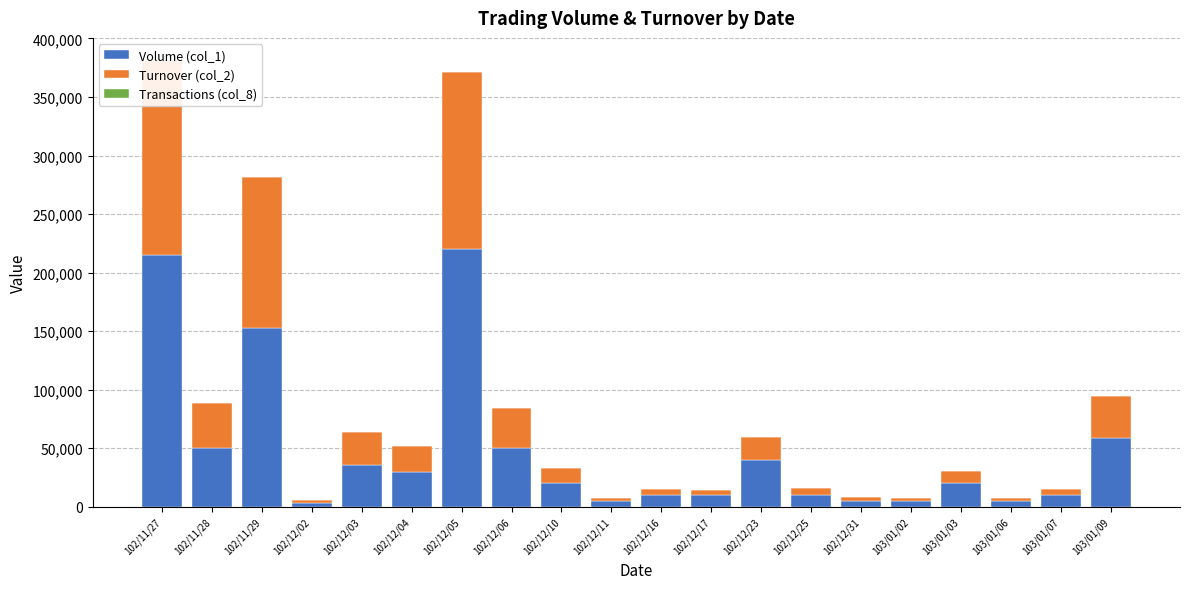

What is the difference between the highest and lowest values at 102/11/29?

152997